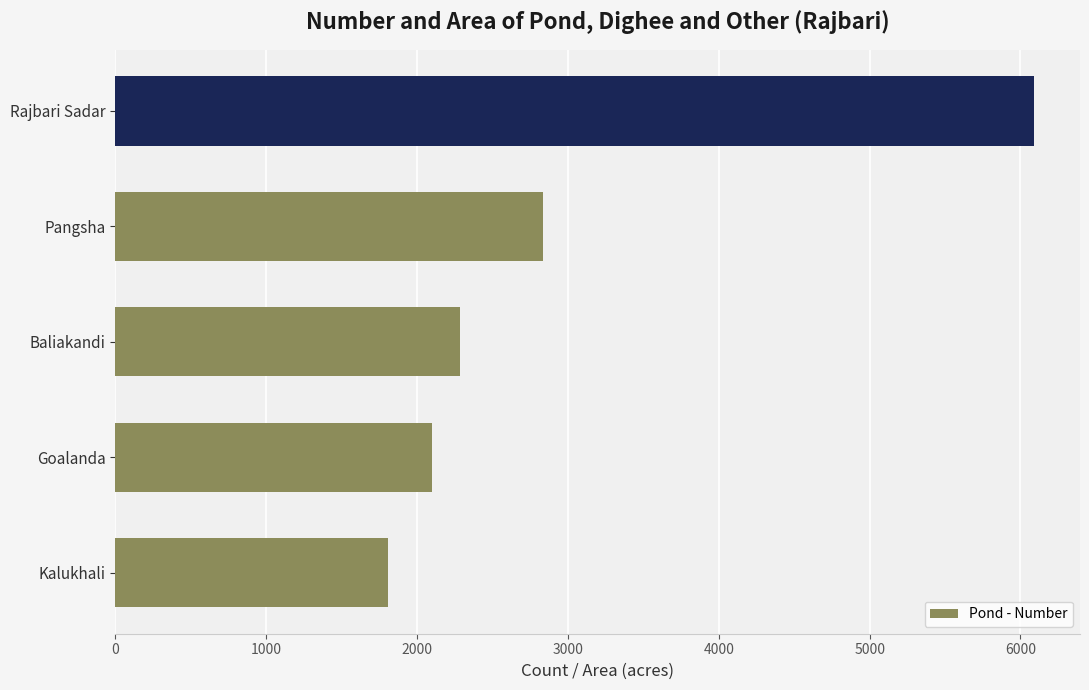

The chart shows a value of 2282 at Baliakandi. True or false?

True